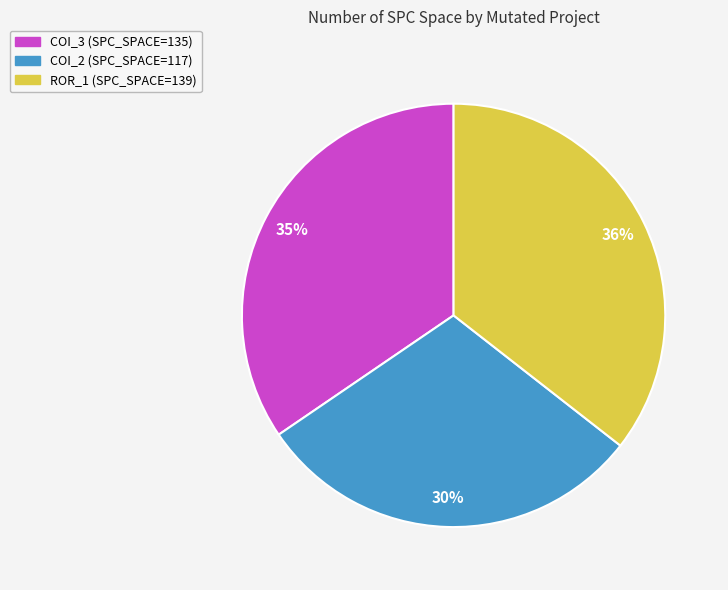

To the nearest percent, what is the difference between the largest and smallest slice percentages?

6%